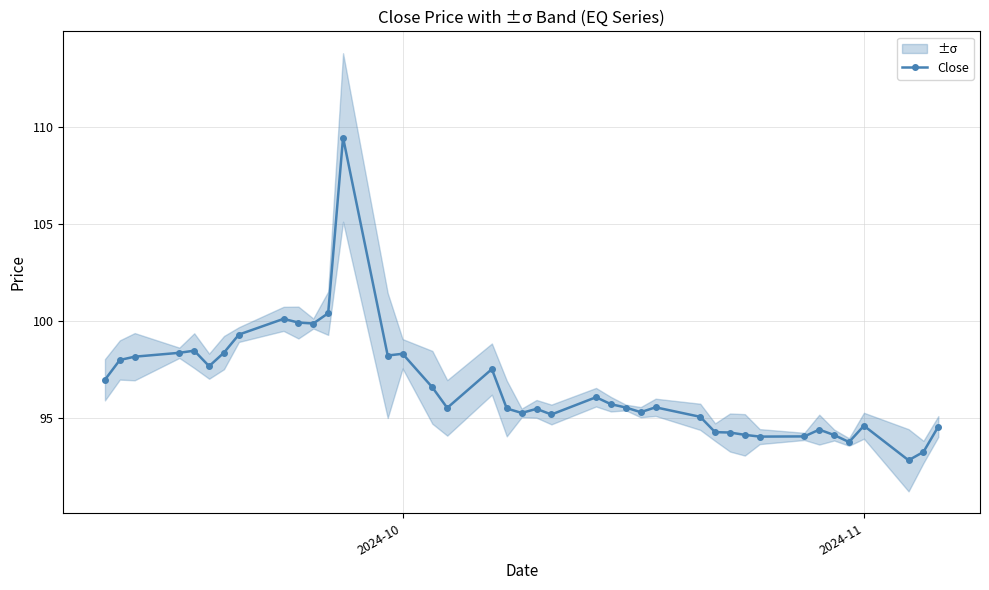

How many values exceed 95?

28